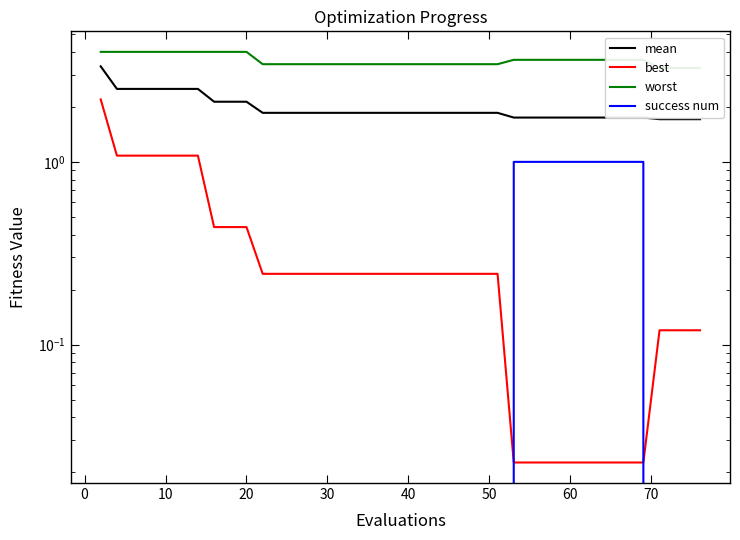

Count the success num values in the range 0 to 1.

40